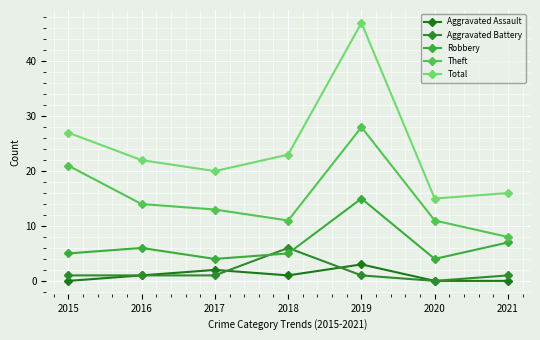

Which series has the largest total across all categories?

Total